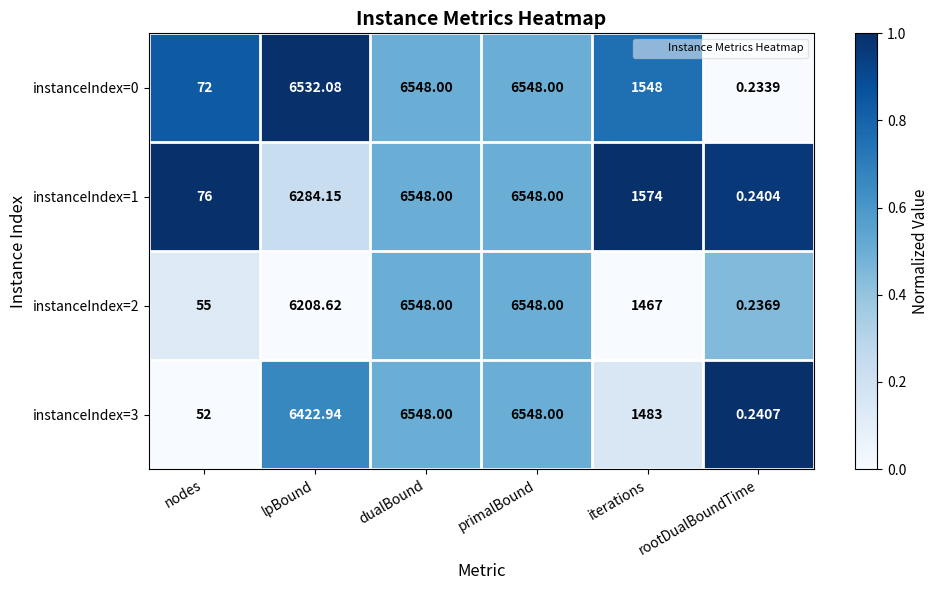

Between nodes and lpBound, which series saw the biggest shift?

instanceIndex=0